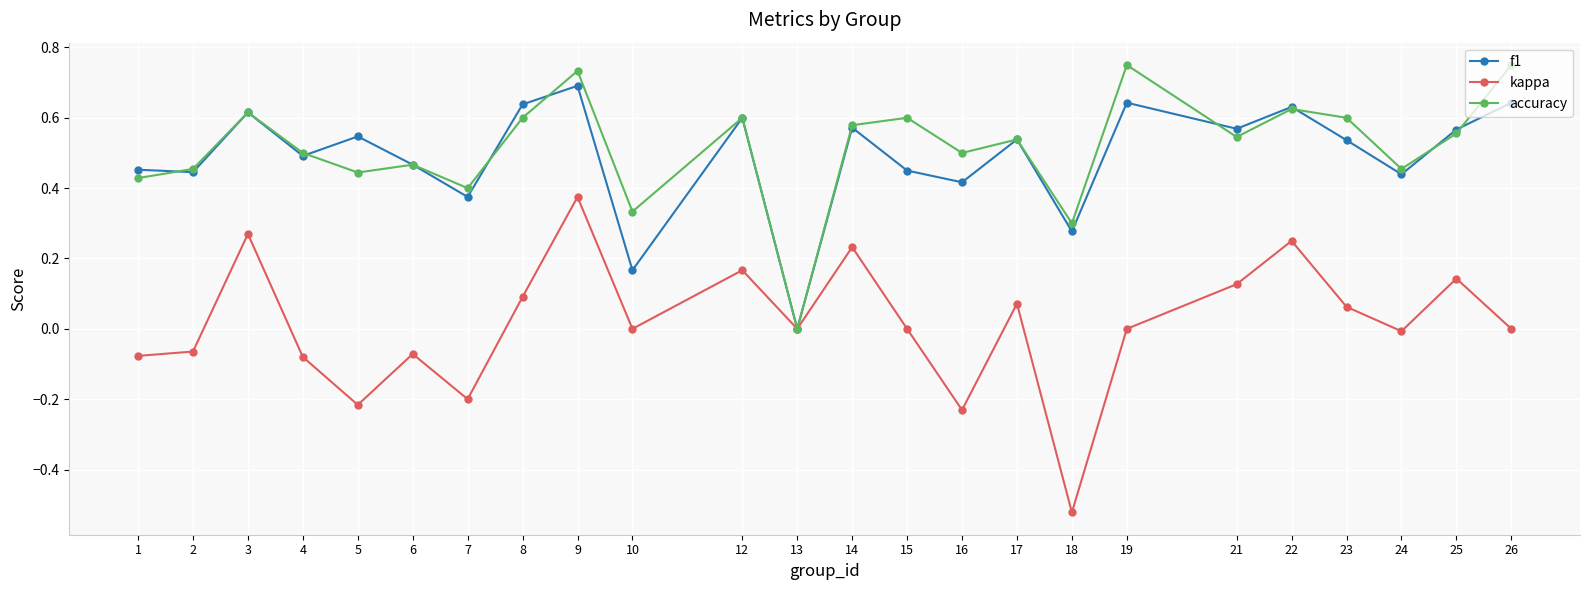

What are all the series names shown in the legend?

f1, kappa, accuracy